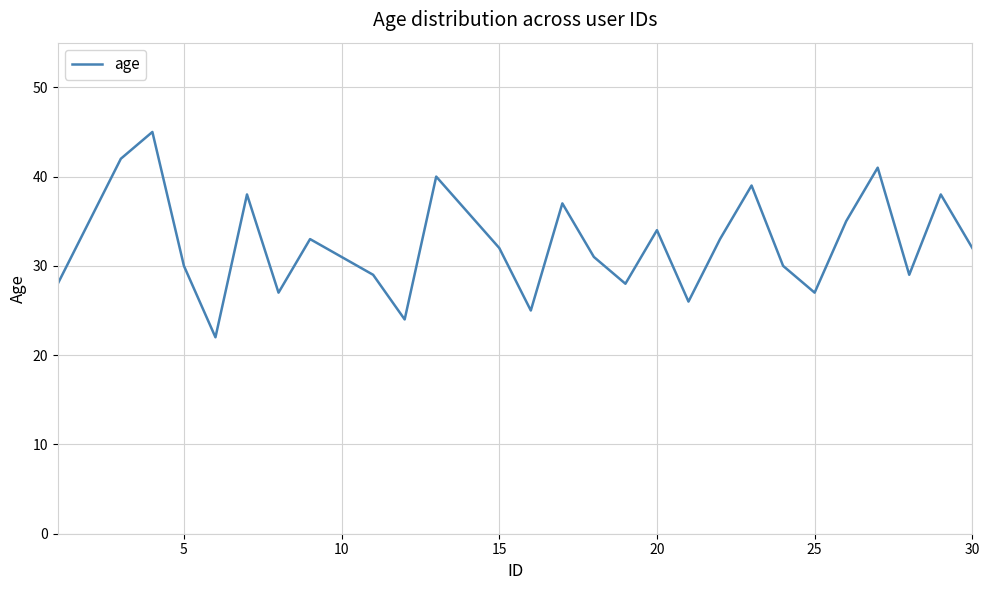

Does the chart display data point markers on the line(s)?

No